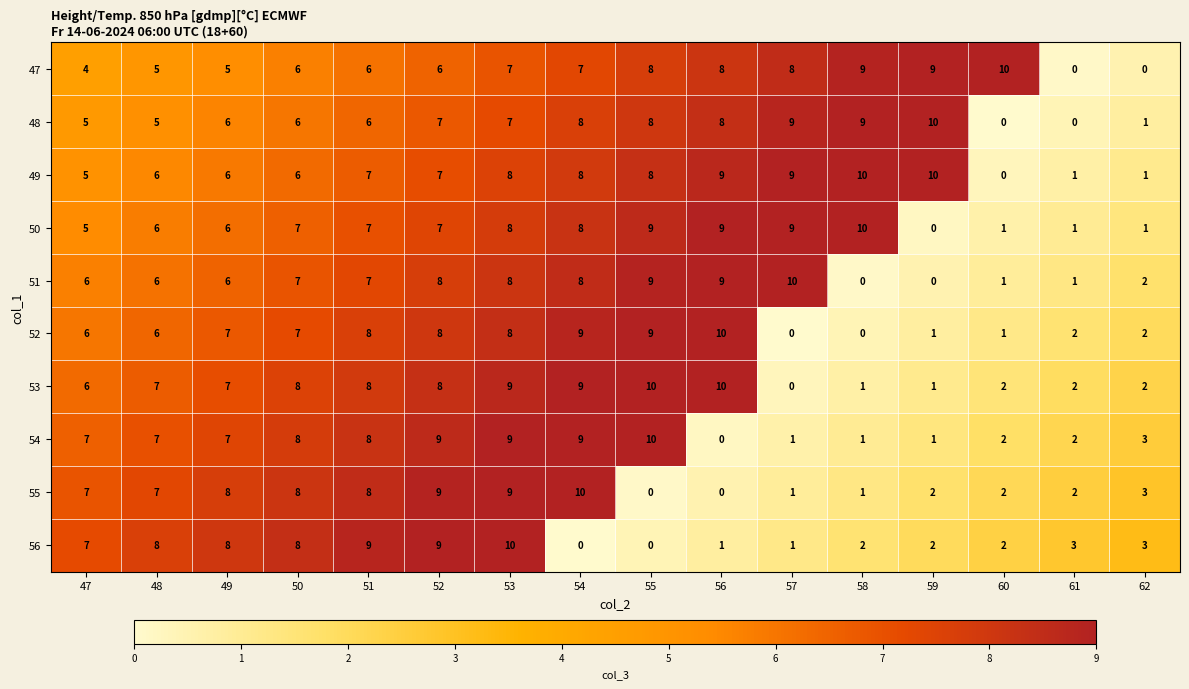

At how many categories does at least one series exceed 6?

14